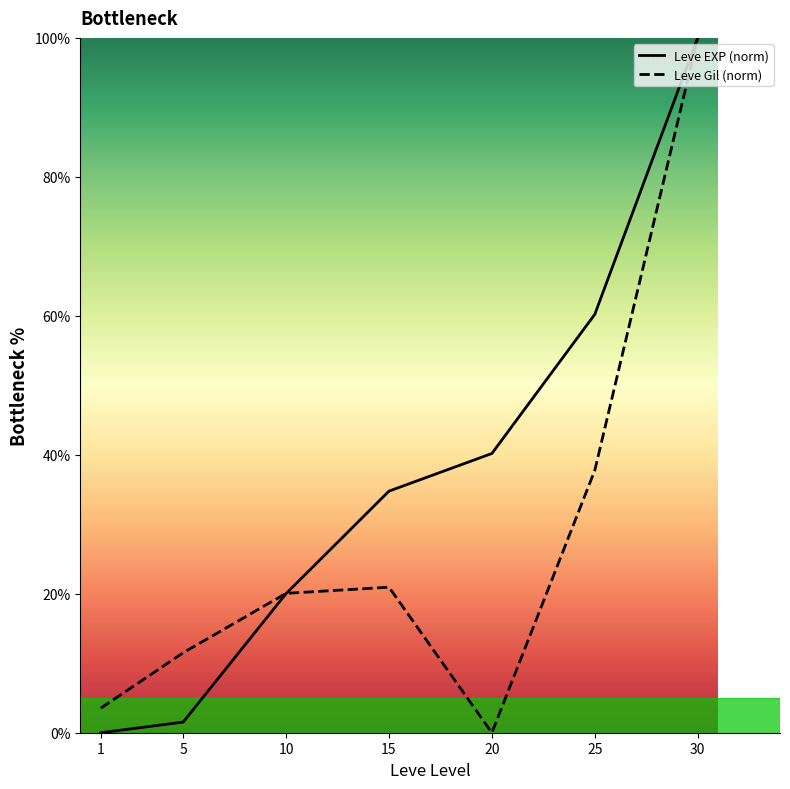

At how many categories does at least one series exceed 62?

1